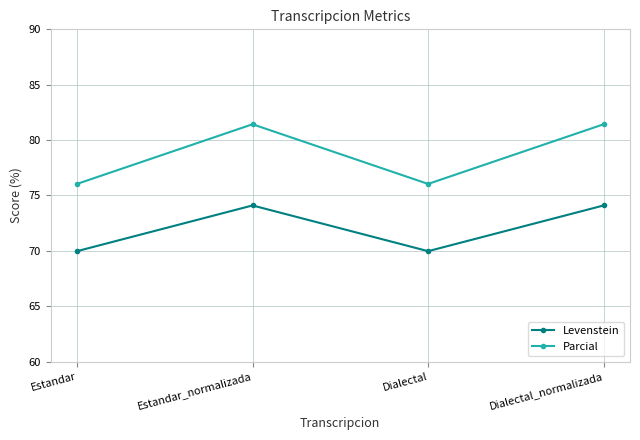

Reading left to right, extract all data points from this chart.

Levenstein: Estandar=70.0	Estandar_normalizada=74.1	Dialectal=70.0	Dialectal_normalizada=74.1
Parcial: Estandar=76.0	Estandar_normalizada=81.4	Dialectal=76.0	Dialectal_normalizada=81.4